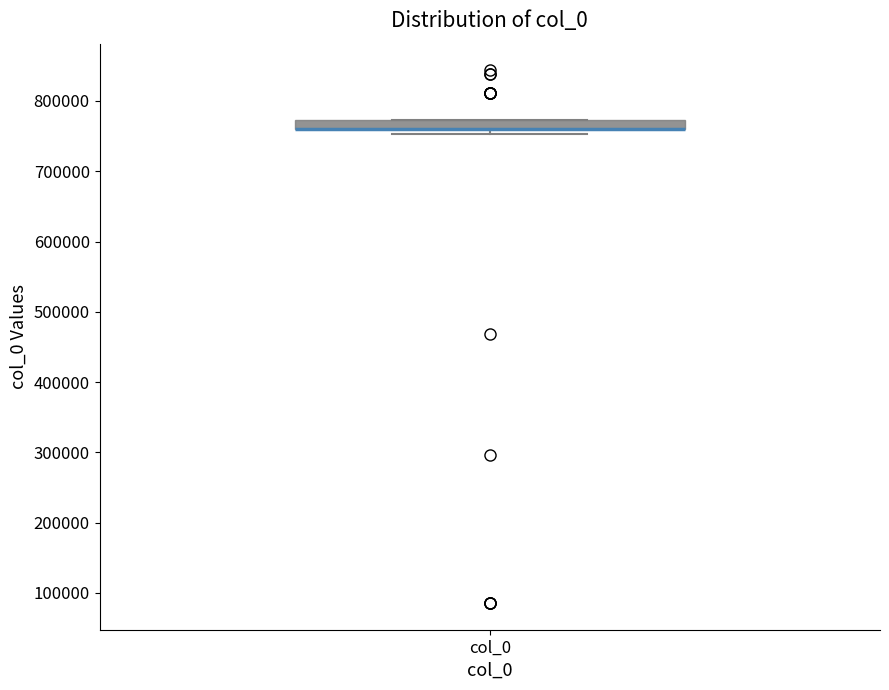

Where is the lower edge of the box for col_0 on the y-axis? The values are not printed on the chart, so give them approximately, as read against the axis.

760000